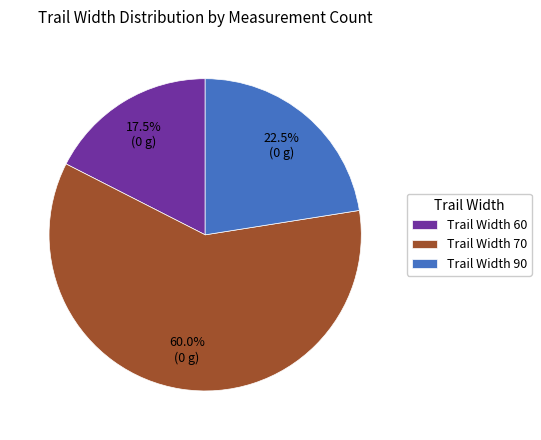

How many slices are in this pie chart?

3